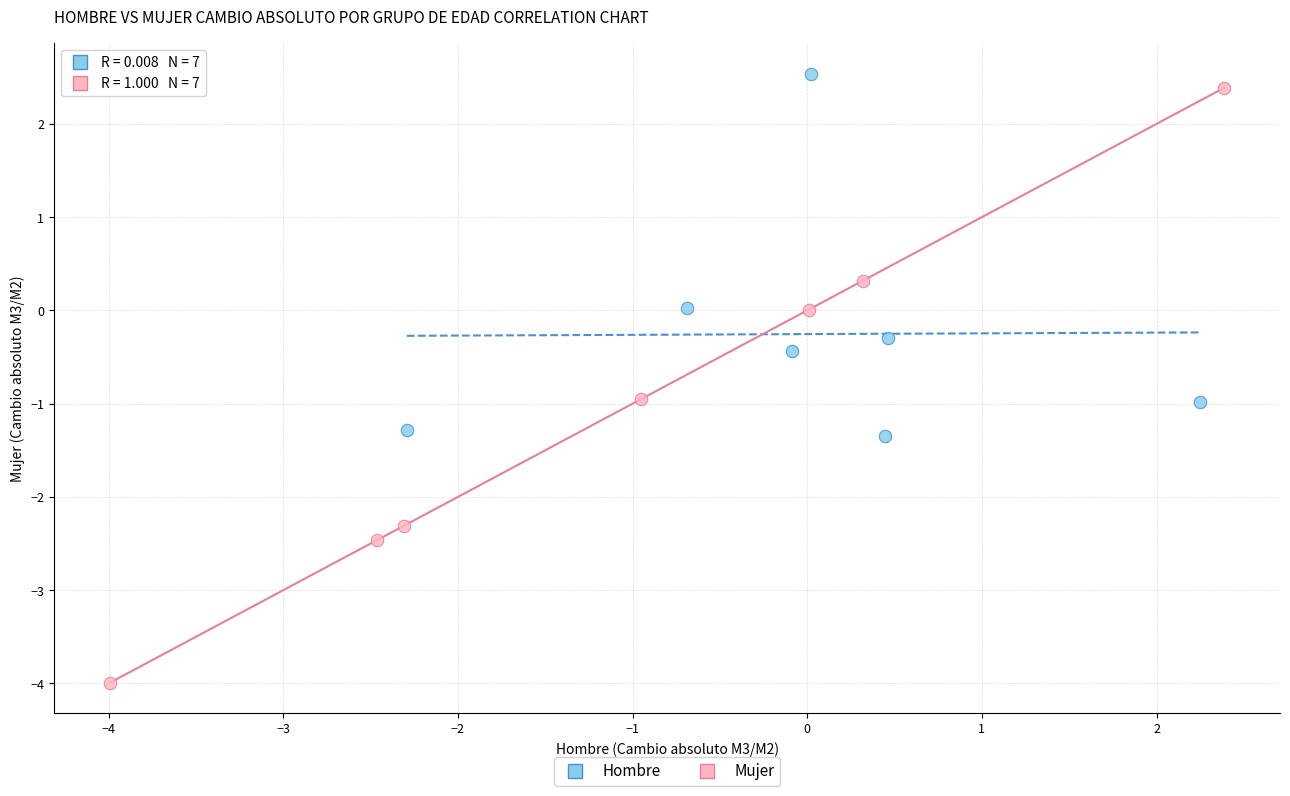

Which series has the largest Y range (max minus min)?

Mujer